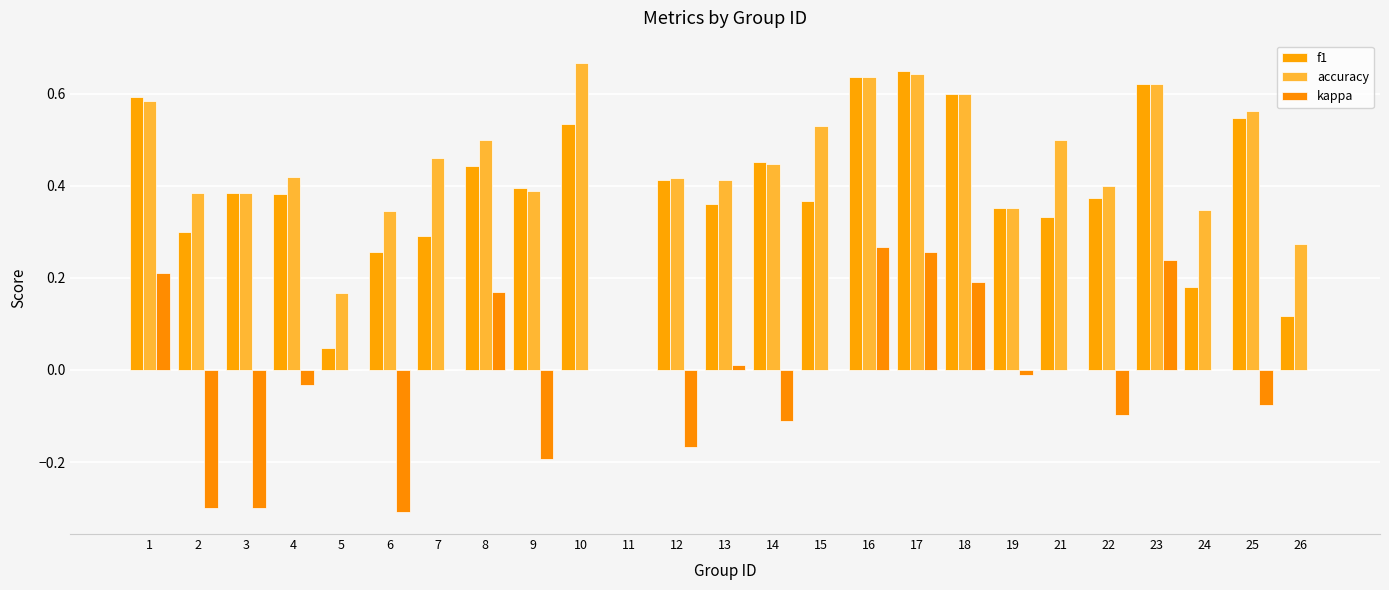

How many values in the f1 series exceed 0?

24